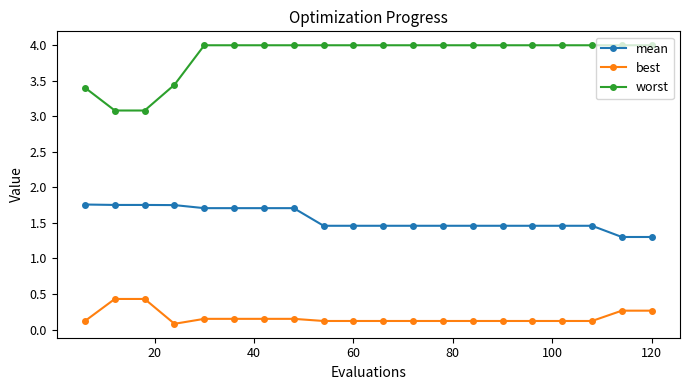

What is the minimum value for mean?

1.3